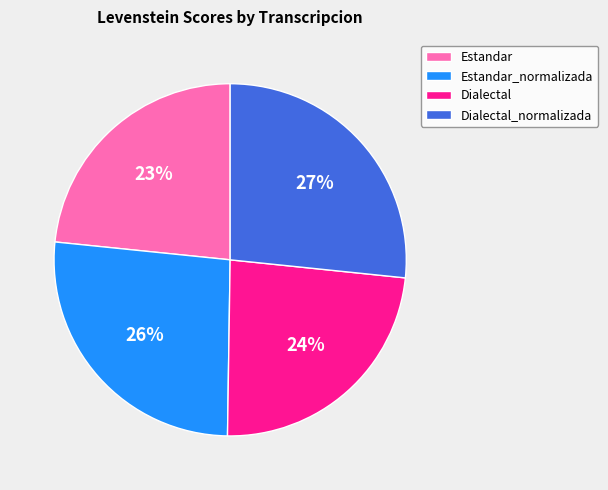

Which has a higher value, Dialectal_normalizada or Estandar?

Dialectal_normalizada